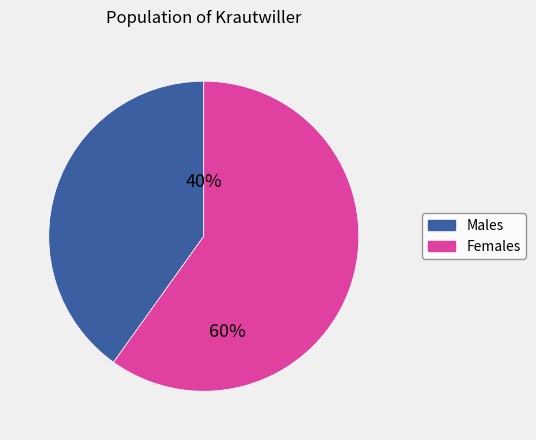

To the nearest percent, what is the difference between the largest and smallest slice percentages?

20%